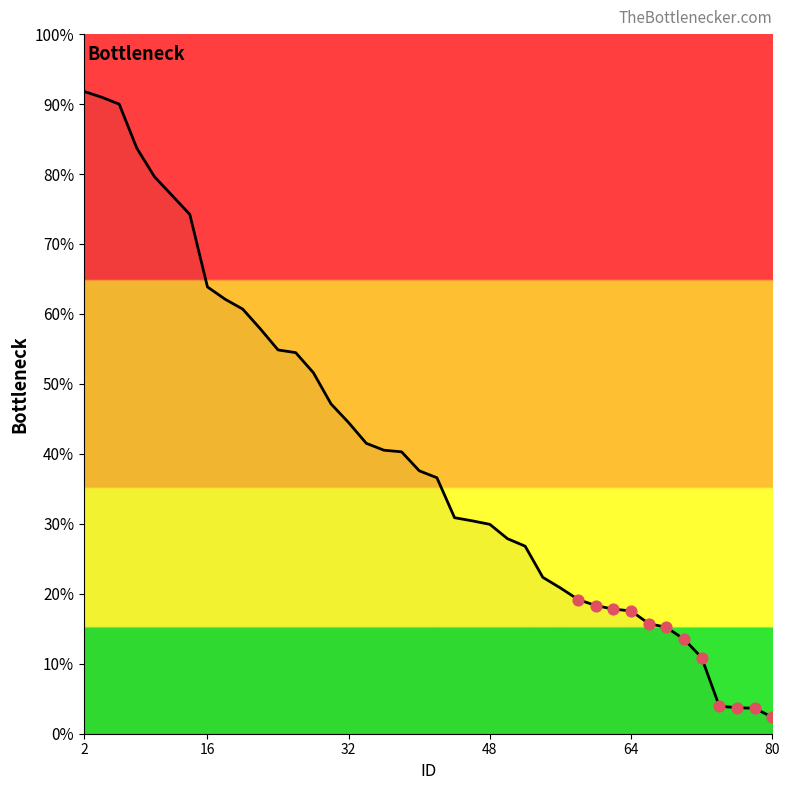

What is the greatest value displayed?

91.8